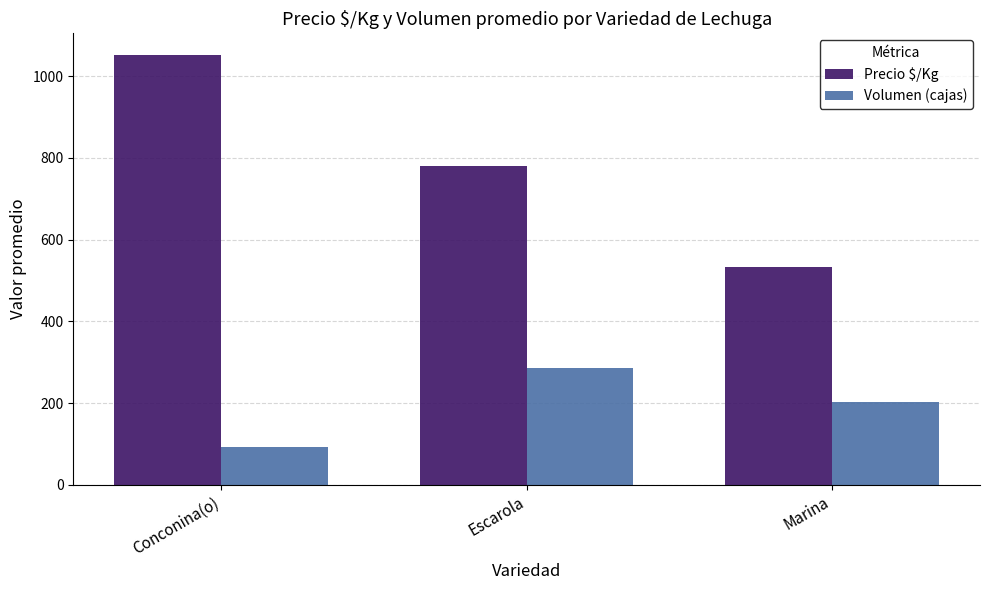

Reading left to right, list all the values displayed in this chart.

Precio $/Kg: 1051.9	780.2	534.1
Volumen (cajas): 93.3	286.6	202.9